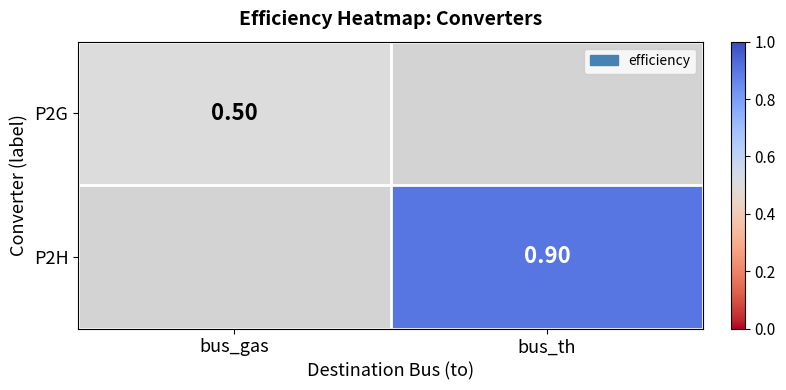

Count the number of data series in this chart.

2